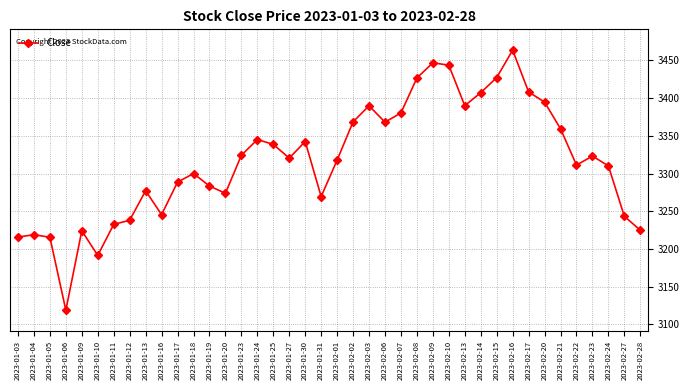

Which has a higher value, 2023-01-25 or 2023-02-23?

2023-01-25